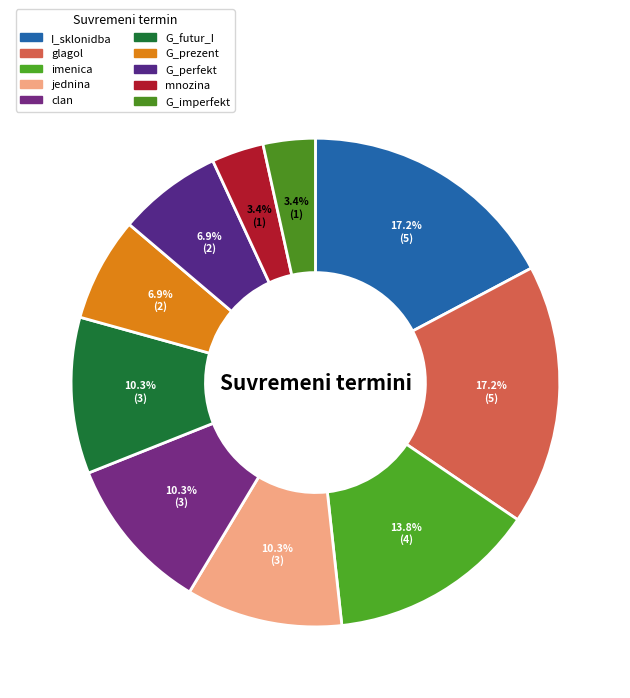

Does imenica represent more than half of the total?

No